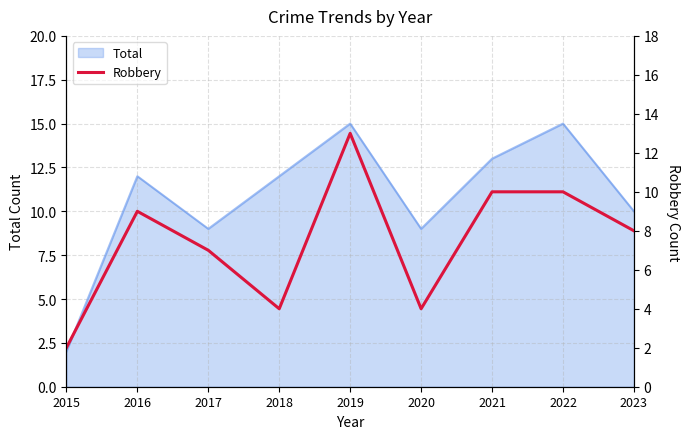

Between 2017 and 2020, which is larger?

2017